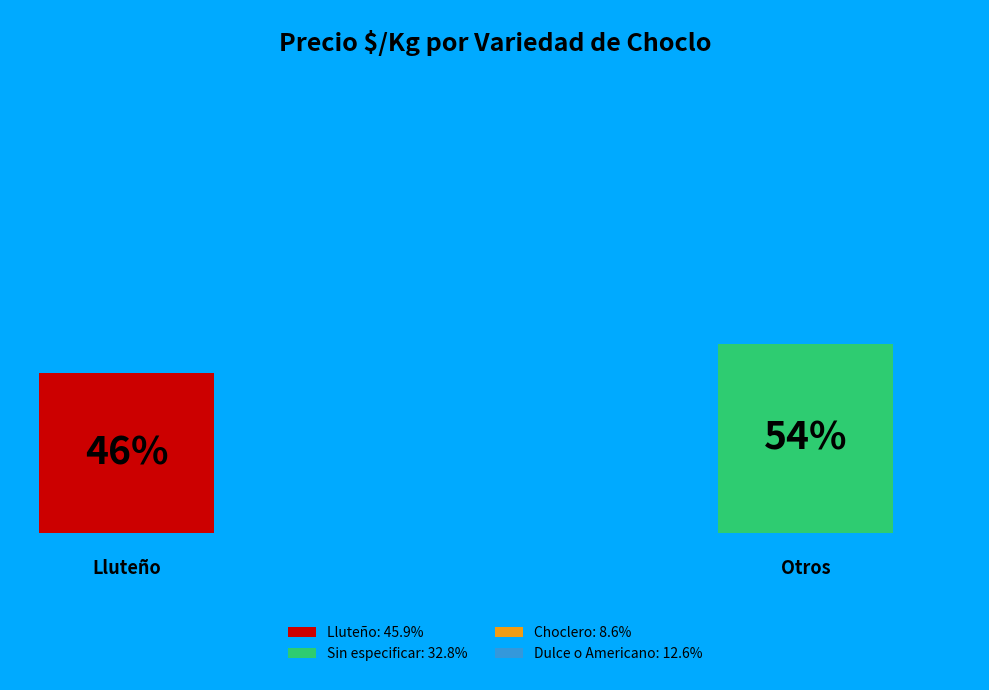

Combined, do Choclero and Dulce o Americano account for over 50%?

No